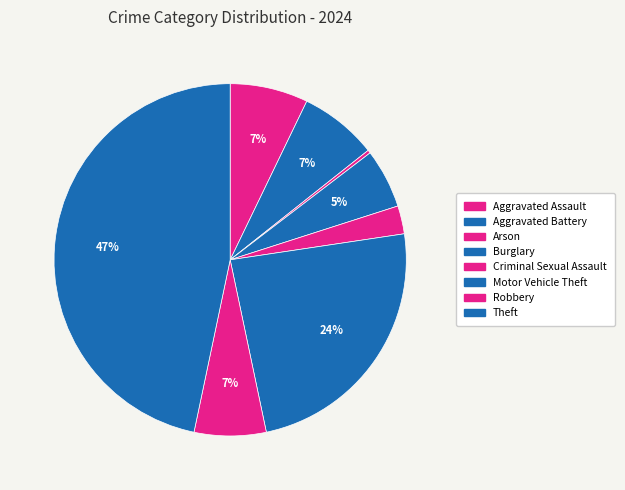

Combined, do Arson and Robbery account for over 50%?

No